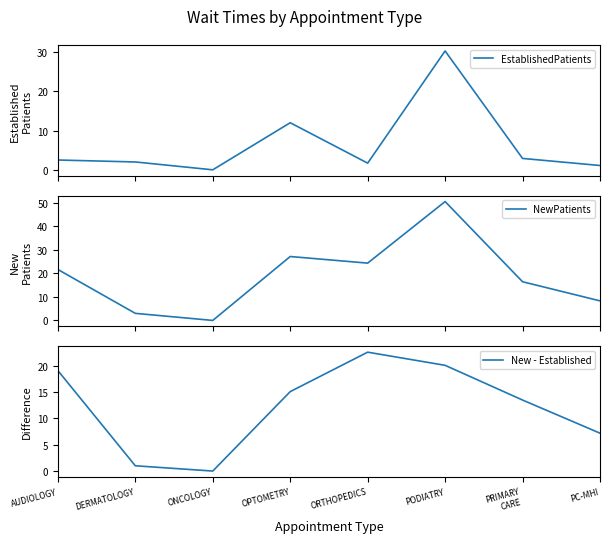

Between which two adjacent categories do EstablishedPatients and New - Established first intersect?

AUDIOLOGY and DERMATOLOGY